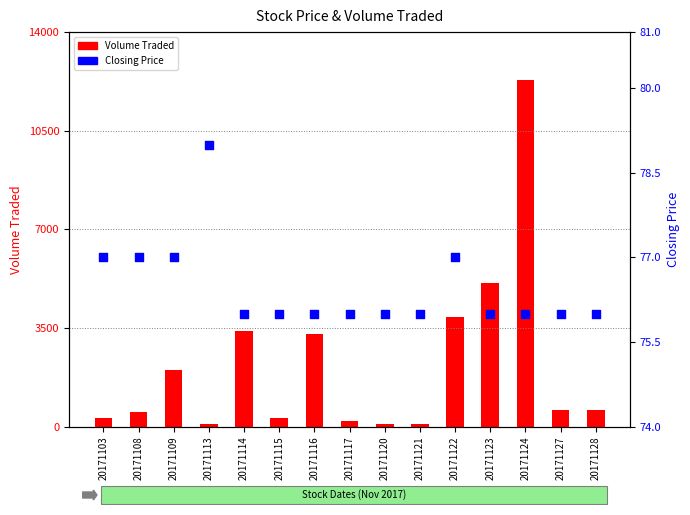

At how many categories does at least one series exceed 2051?

5